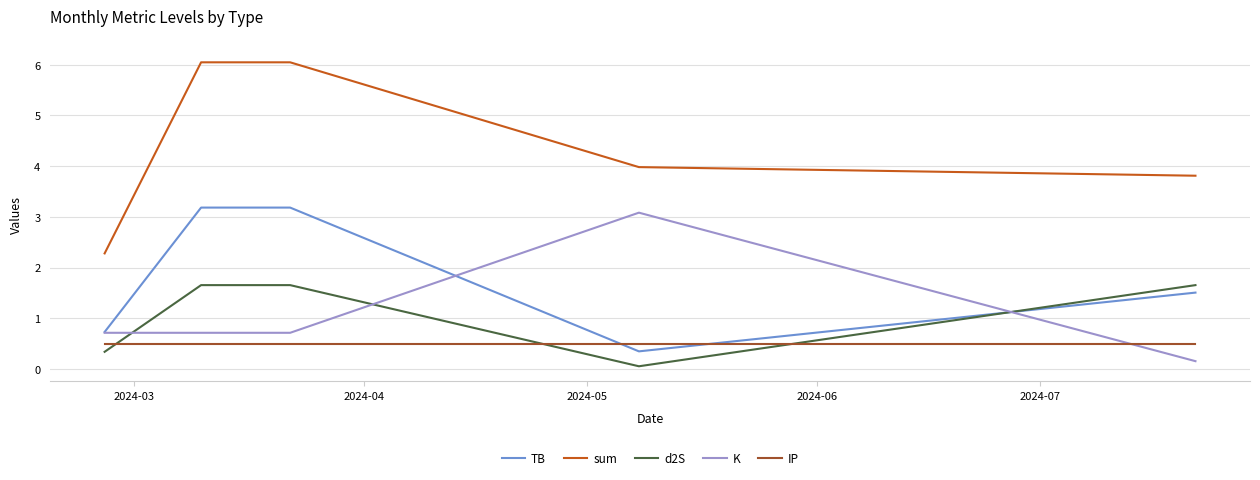

Does the chart display data point markers on the line(s)?

No